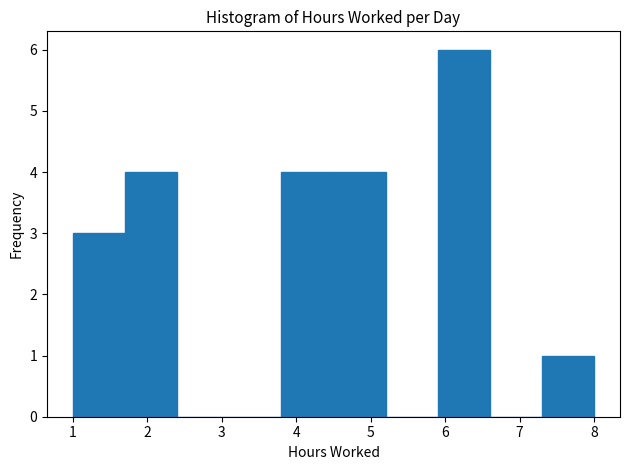

How tall is the bar that spans 5.9 to 6.6 on the x-axis? The values are not printed on the chart, so give them approximately, as read against the axis.

6